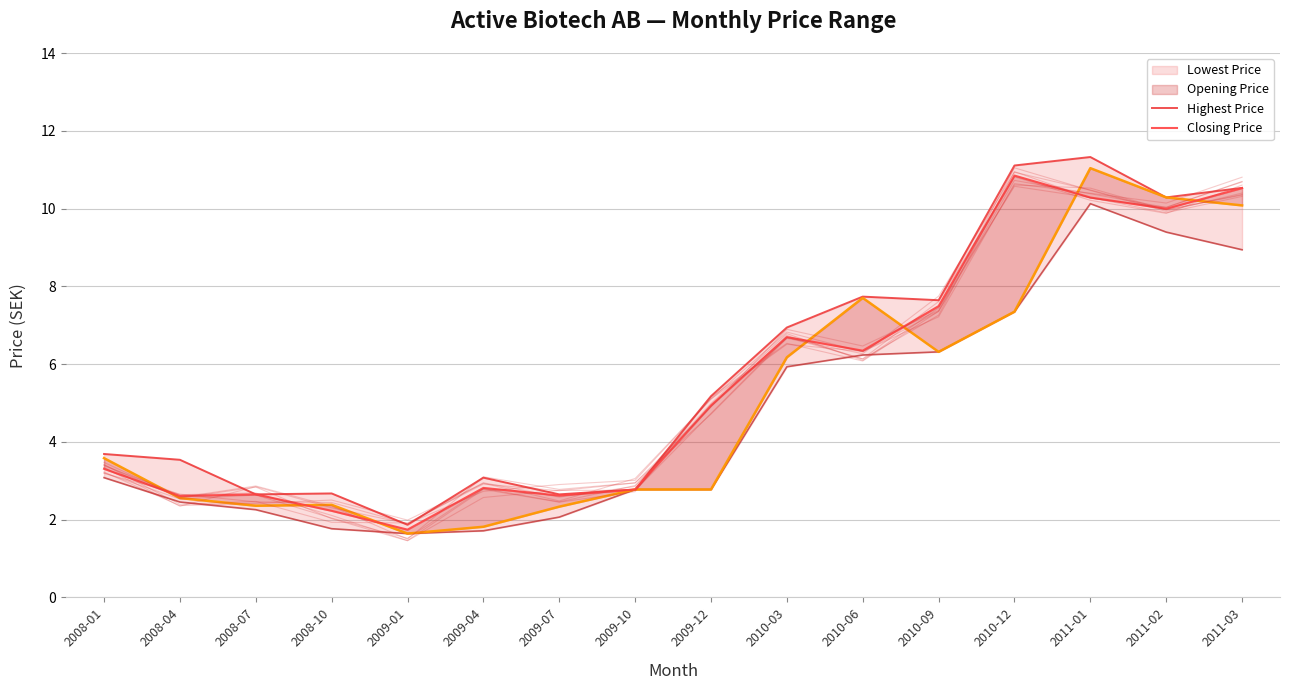

At which label does Opening Price reach its minimum?

2009-01